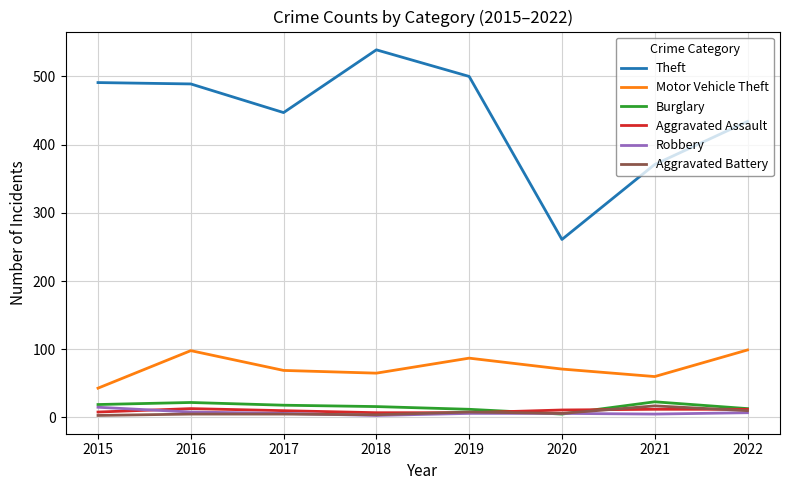

Which series changed the most between 2018 and 2020?

Theft